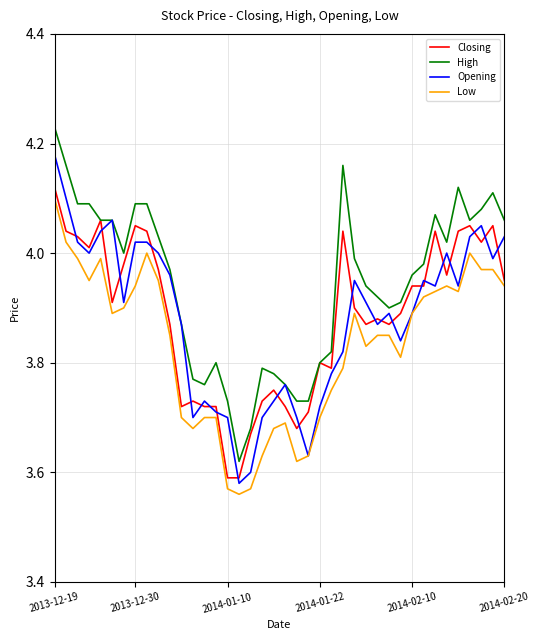

Which series has the largest total across all categories?

High